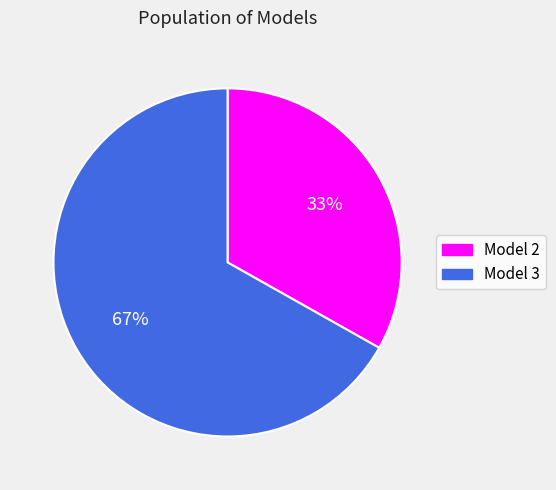

Do Model 3 and Model 2 together represent more than half of the pie?

Yes